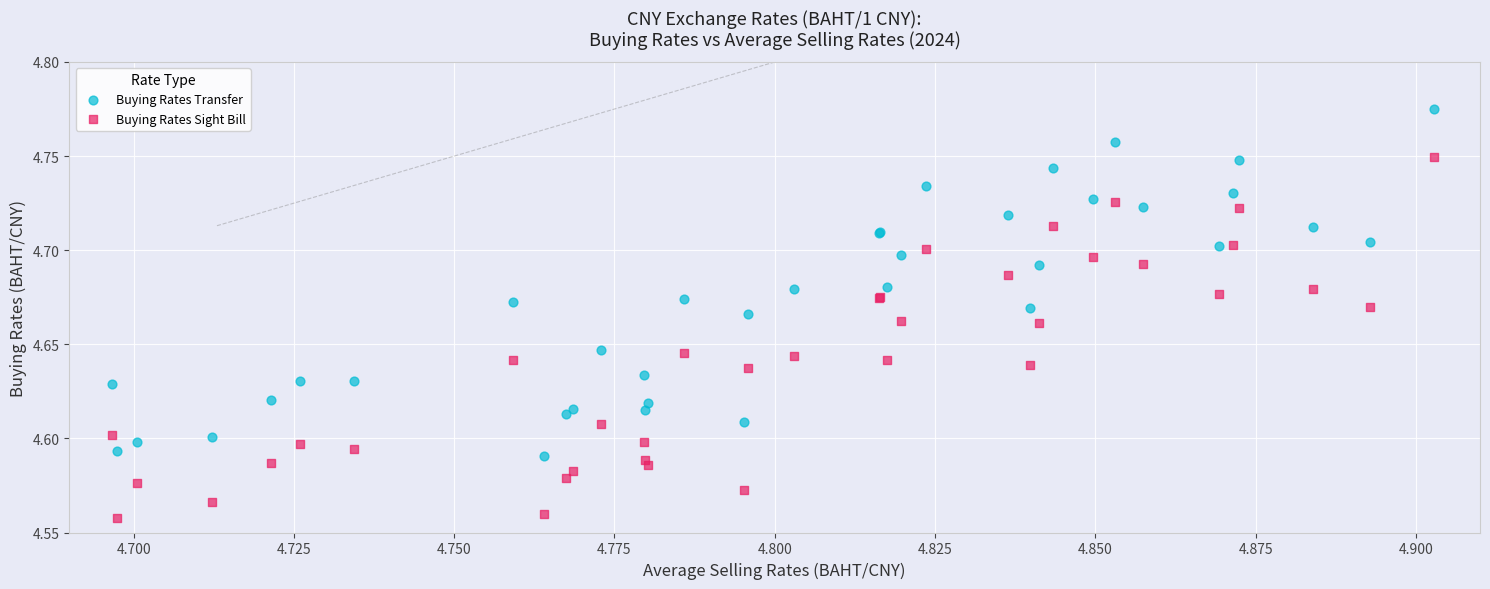

Which series contains the lowest Y value?

Buying Rates Sight Bill